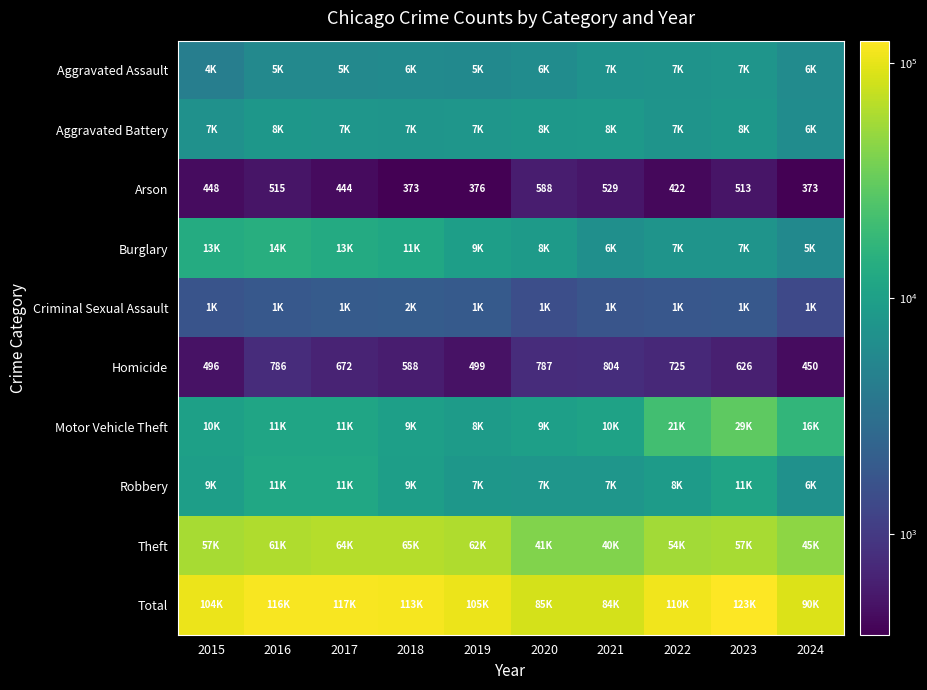

Is it true that Arson equals 444 at 2017?

True